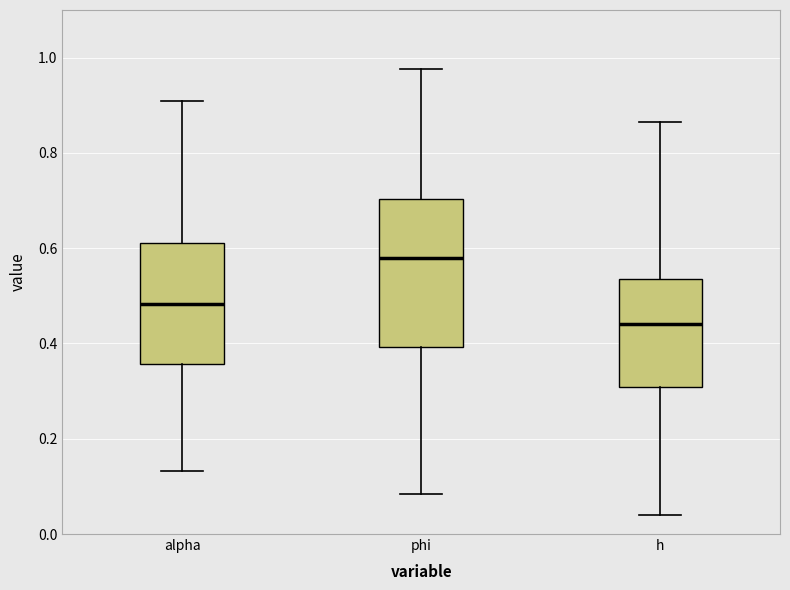

Where is the upper edge of the box for alpha on the y-axis? The values are not printed on the chart, so give them approximately, as read against the axis.

0.62